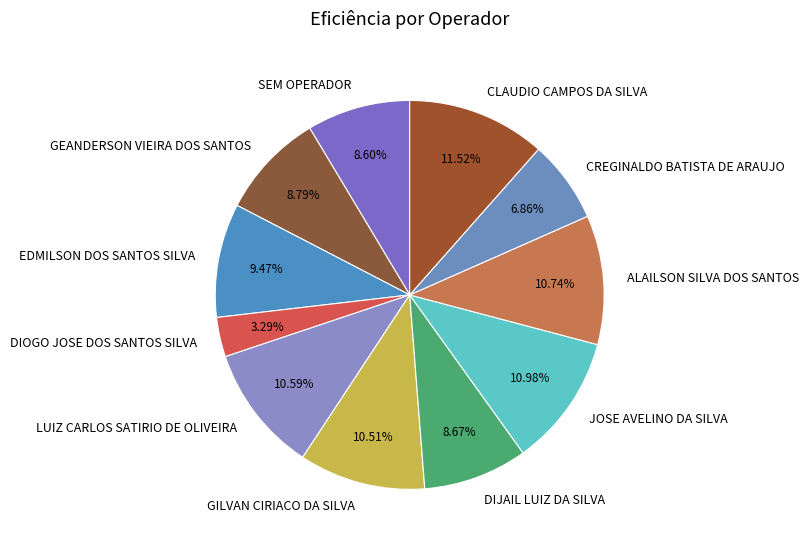

Do SEM OPERADOR and CREGINALDO BATISTA DE ARAUJO together represent more than half of the pie?

No